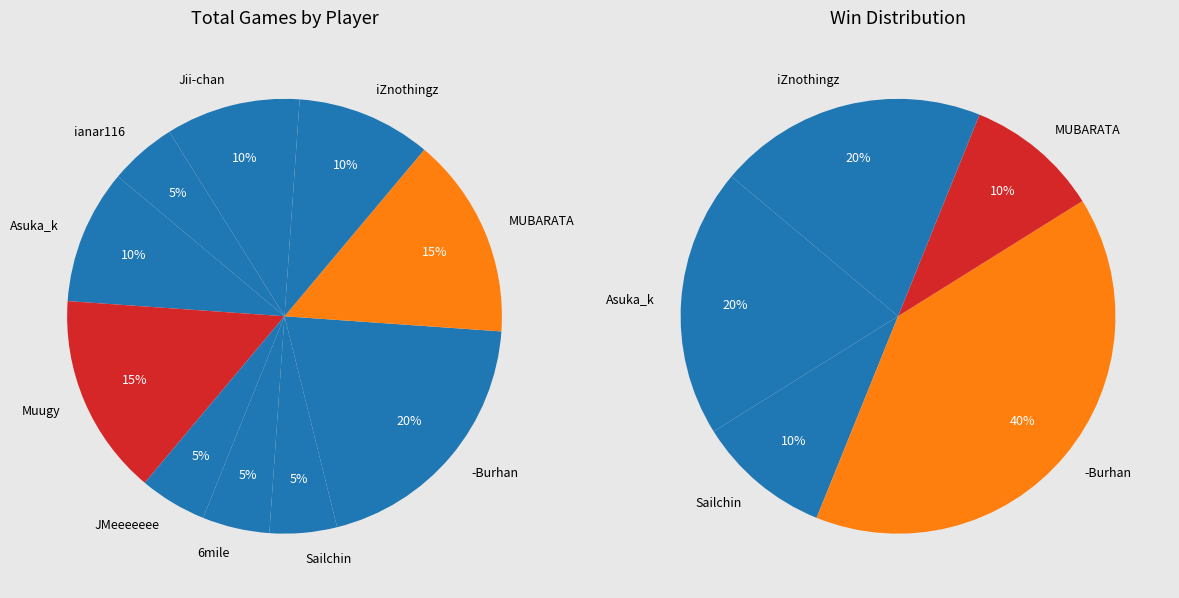

What portion of the pie excludes Jii-chan?

90.0%